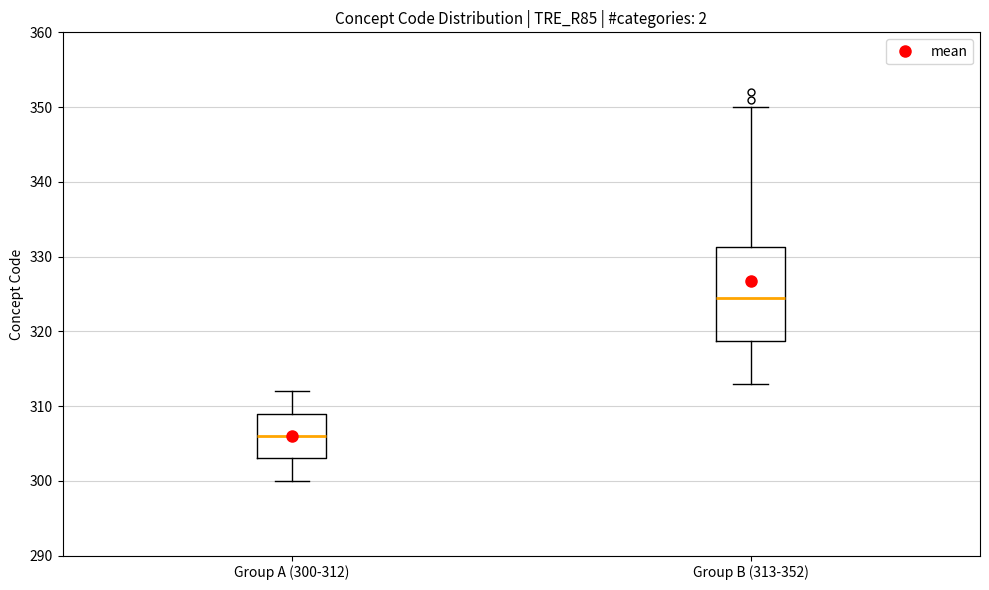

Reading left to right, transcribe this box plot: for each box, give where its median line is, the range the box spans, and where its two whiskers end, as read against the y-axis. The values are not printed on the chart, so give them approximately, as read against the axis.

Group A (300-312): median 306, box 303 to 309, whiskers 300 to 312
Group B (313-352): median 325, box 319 to 331, whiskers 313 to 350